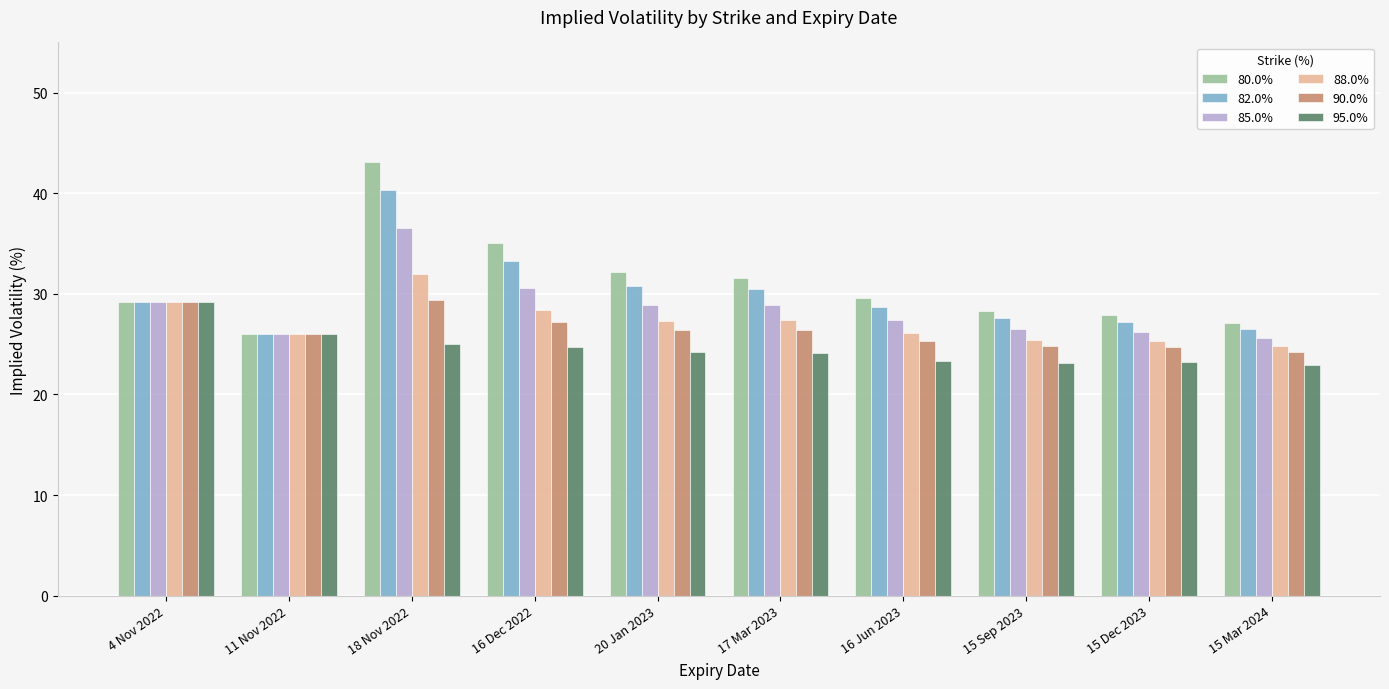

Between 16 Dec 2022 and 15 Mar 2024, which series saw the biggest shift?

80.0%